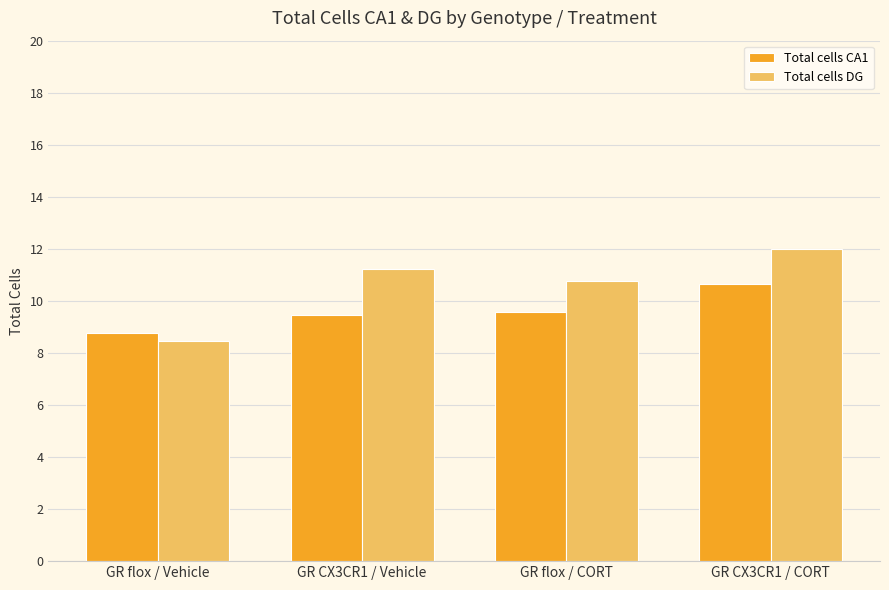

Count the number of data series in this chart.

2